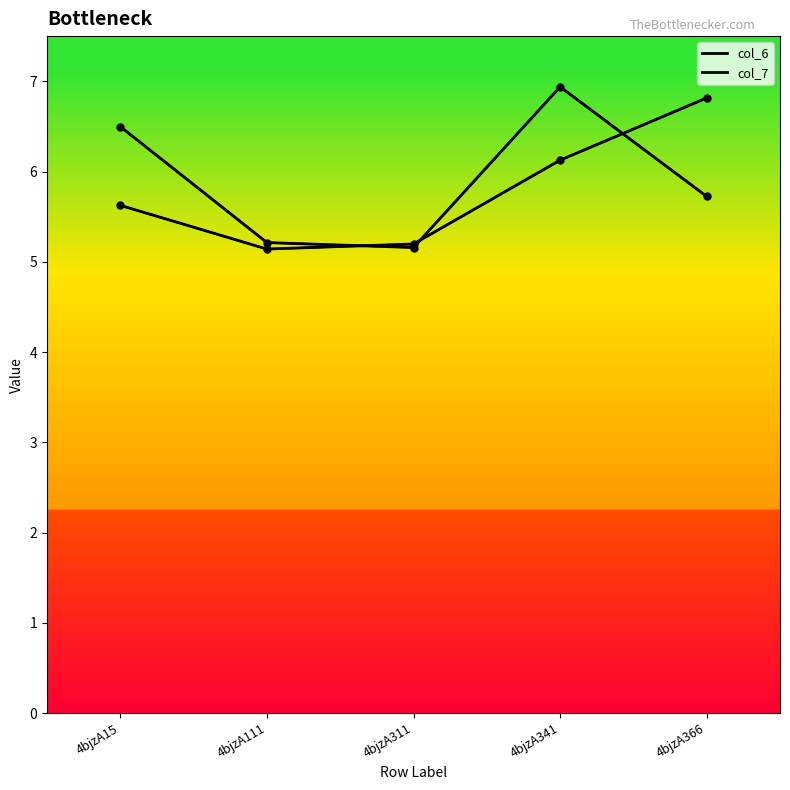

Is this an area chart (filled region under the line)?

No